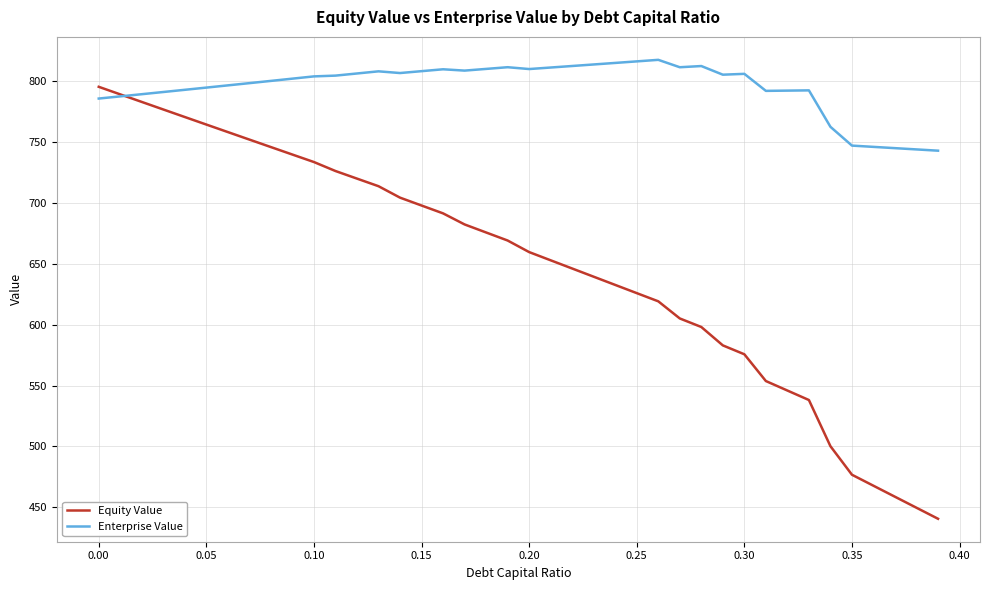

Which series has the largest total across all categories?

Enterprise Value